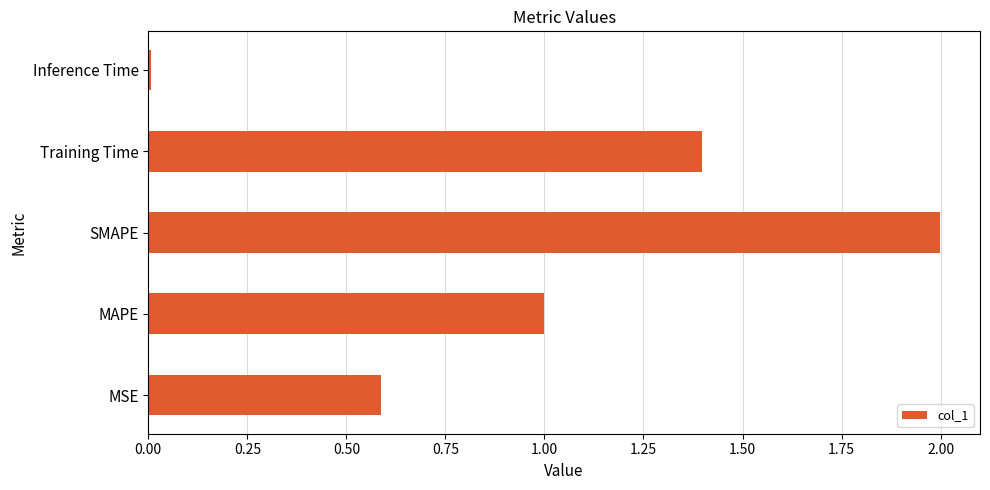

Rank the categories by value from lowest to highest.

Inference Time, MSE, MAPE, Training Time, SMAPE